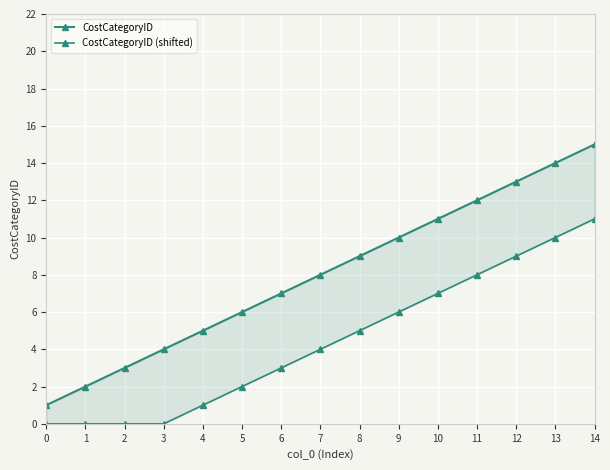

What are all the series names shown in the legend?

CostCategoryID, CostCategoryID (shifted)